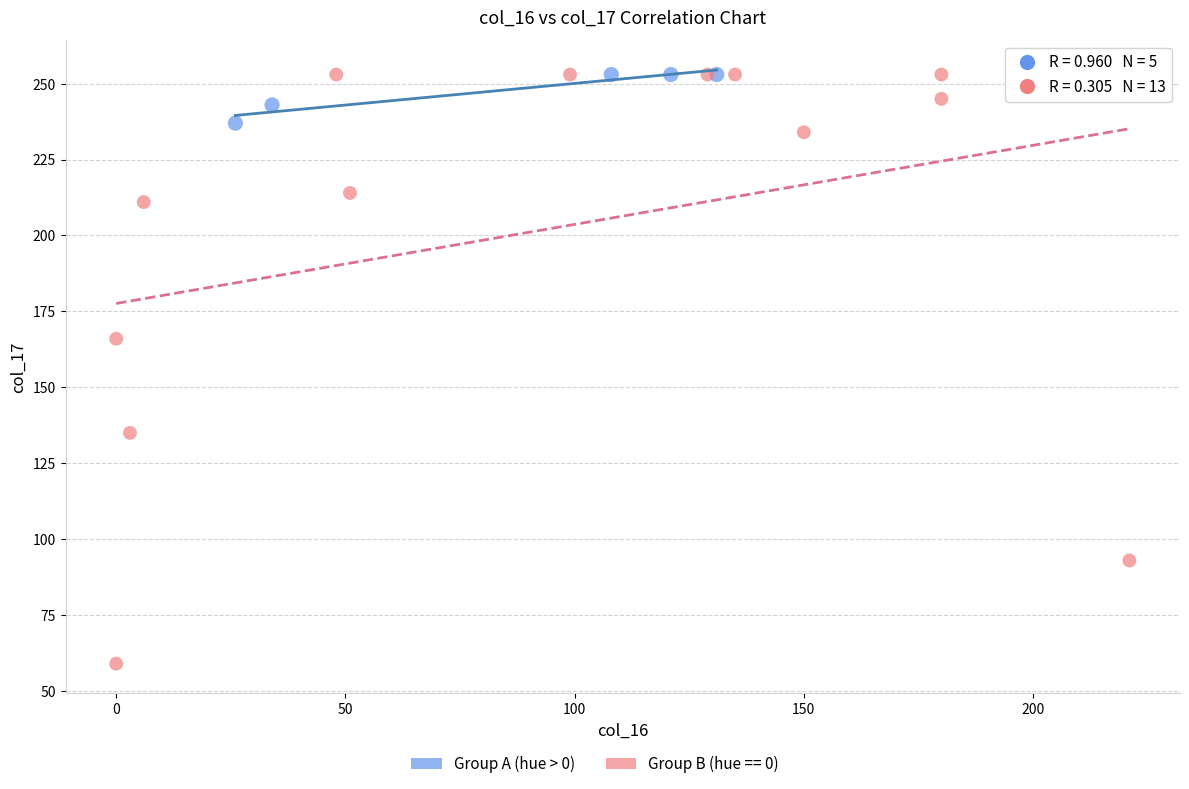

Which series reaches the minimum Y coordinate?

Group B (hue == 0)